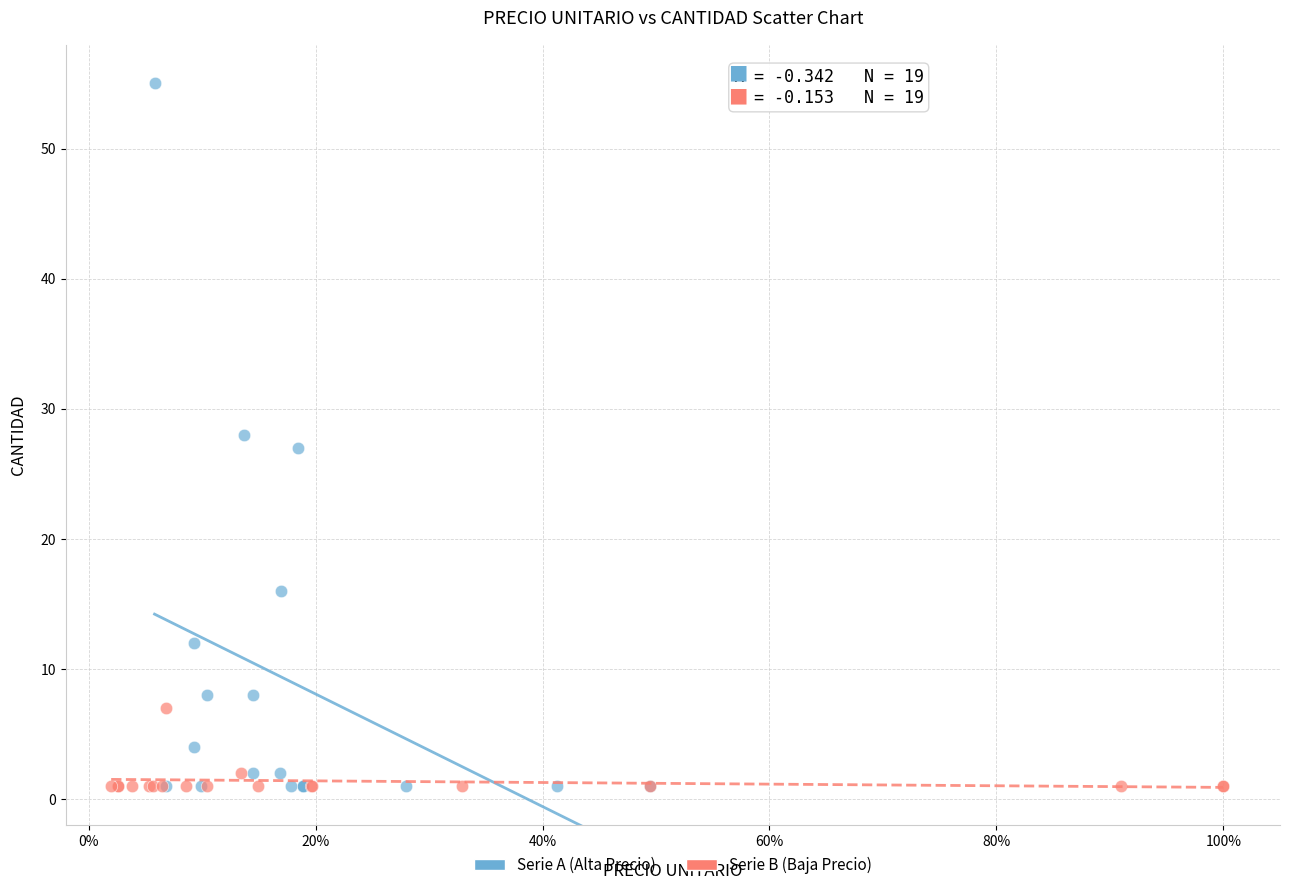

What are all the series names shown in the legend?

Serie A (Alta Precio), Serie B (Baja Precio)